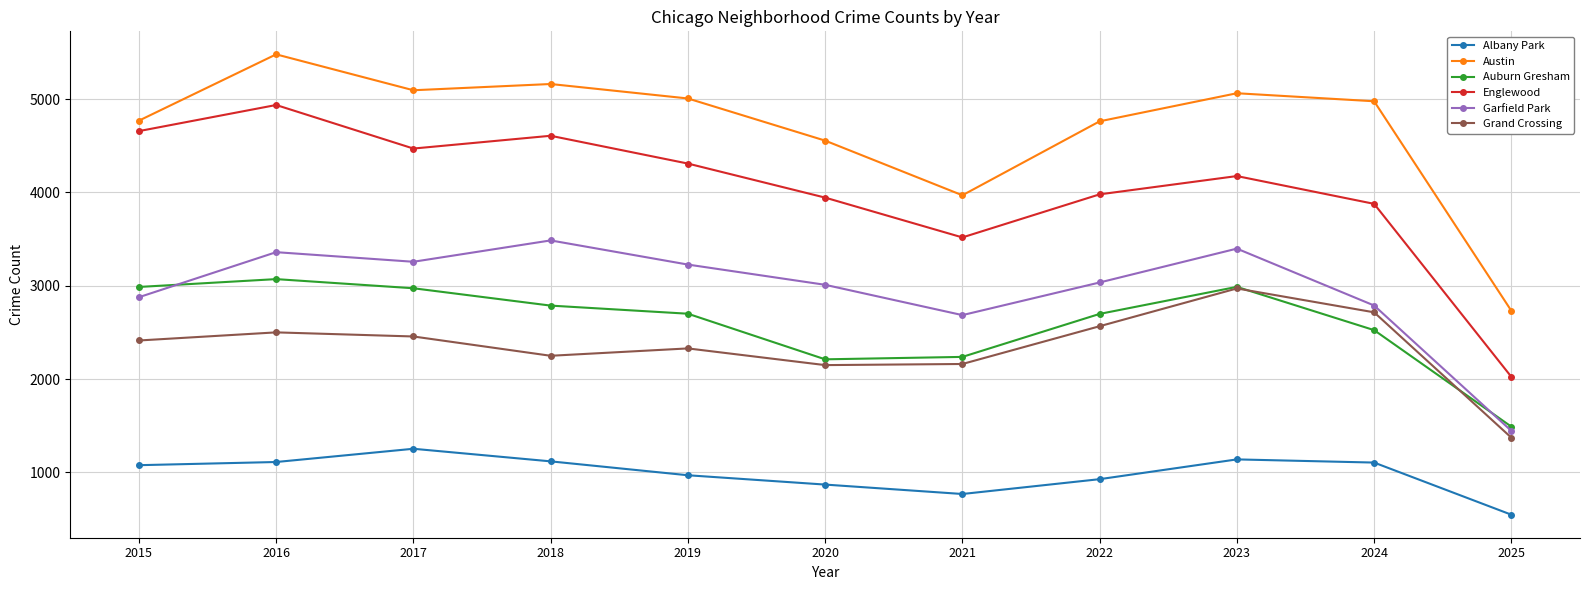

The value of Grand Crossing at 2025 is 316. True or false?

False